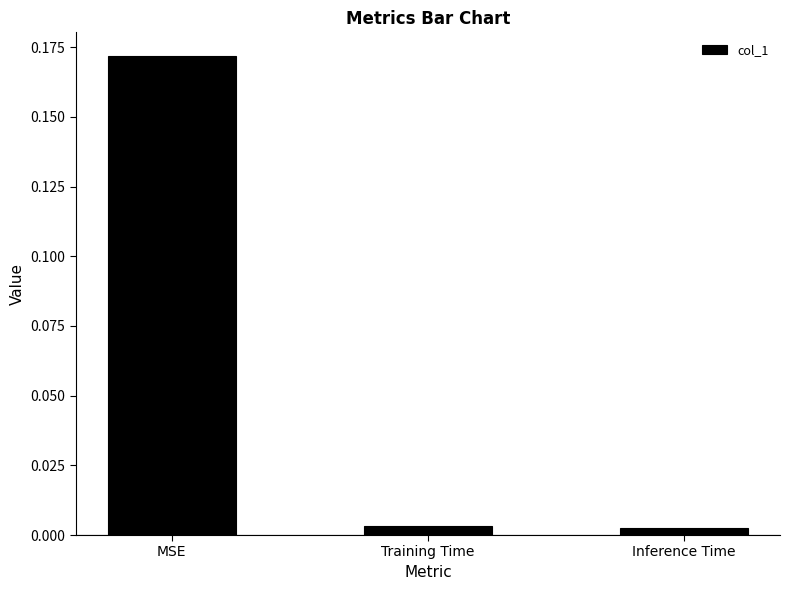

The value at MSE is 0.3. True or false?

False